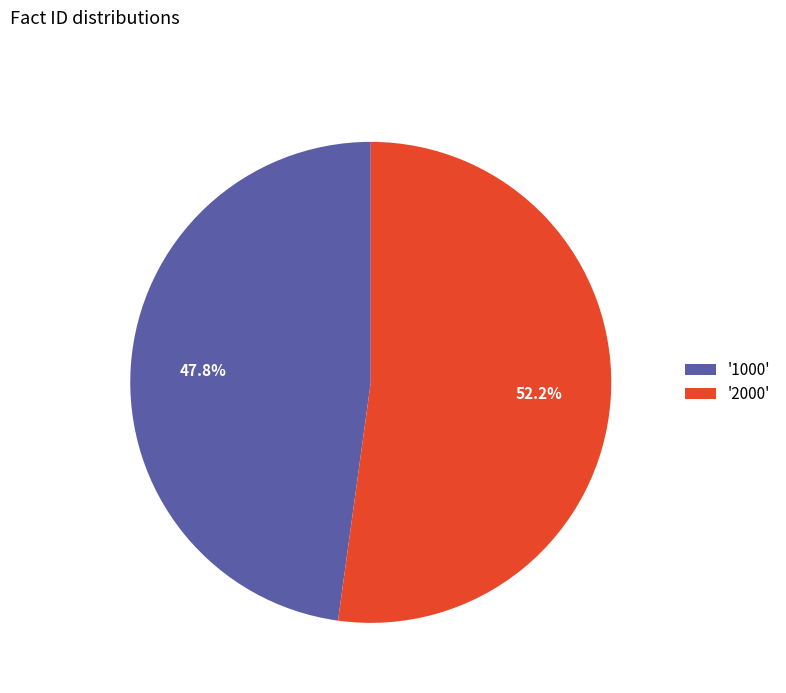

What percentage do '1000' and '2000' together represent?

100.0%